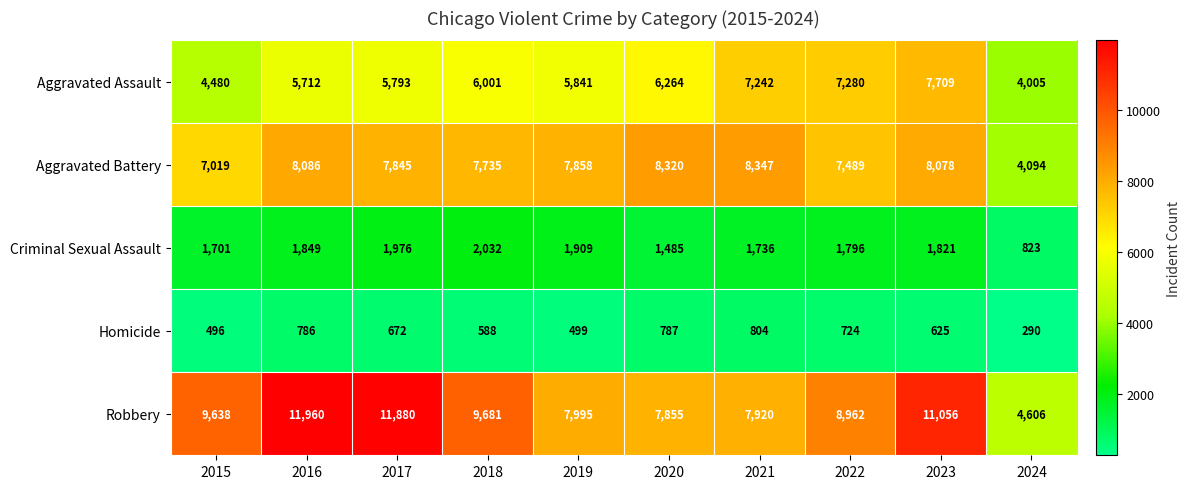

Rank the series by their maximum value, from lowest to highest.

Homicide, Criminal Sexual Assault, Aggravated Assault, Aggravated Battery, Robbery